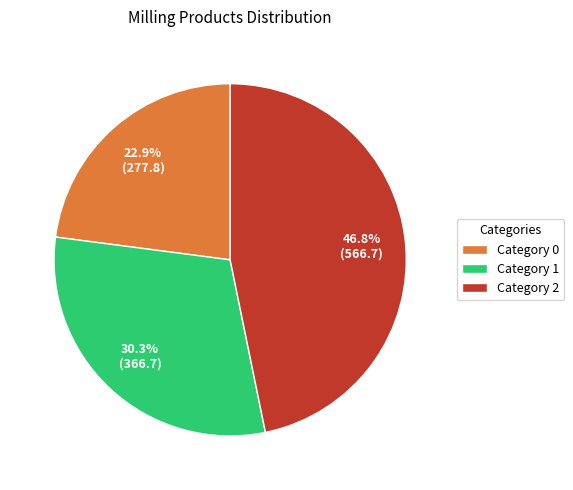

What portion of the pie excludes Category 2?

53.2%